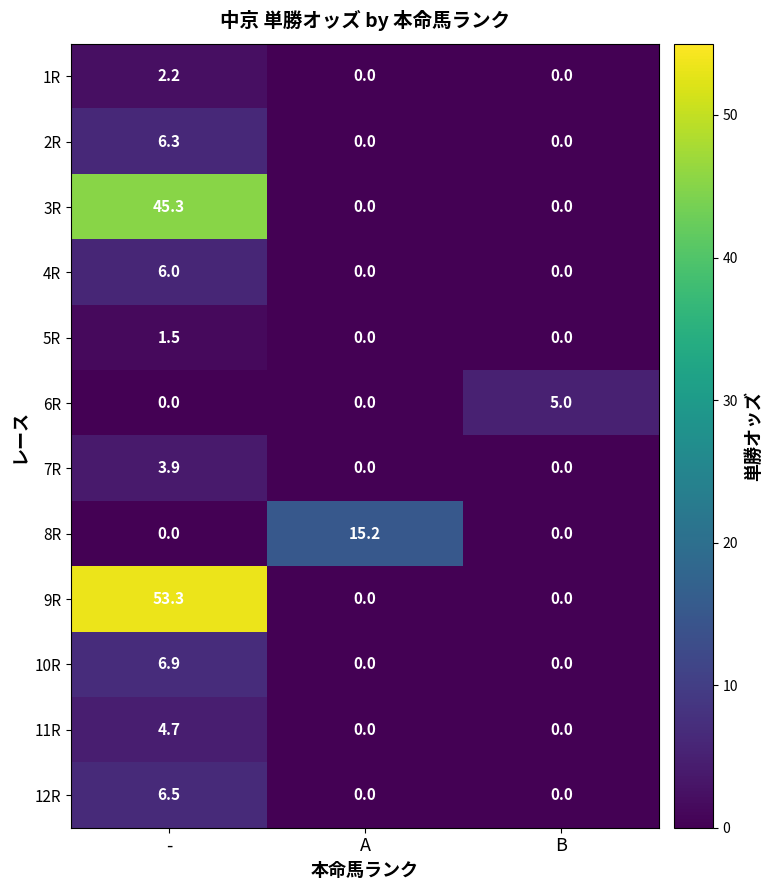

What is the total value across all series at A?

15.2